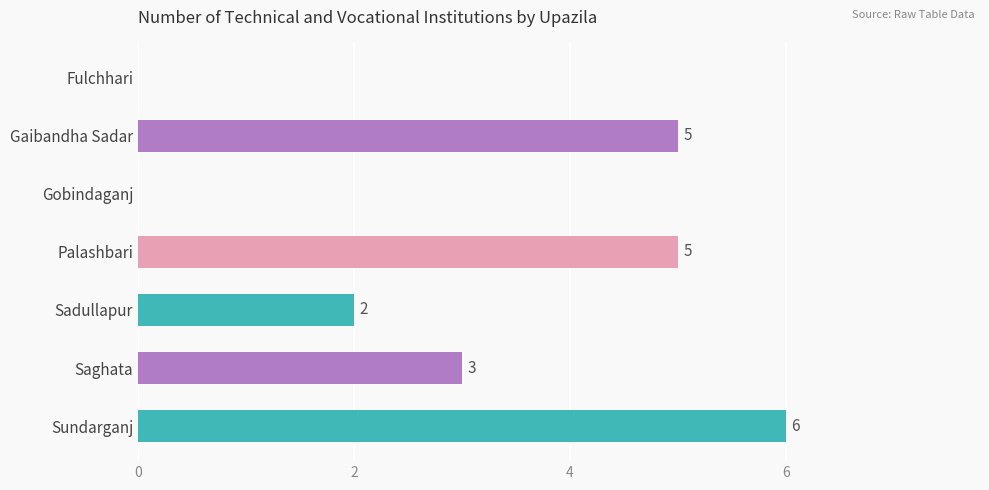

The chart shows a value of 0 at Gobindaganj. True or false?

True